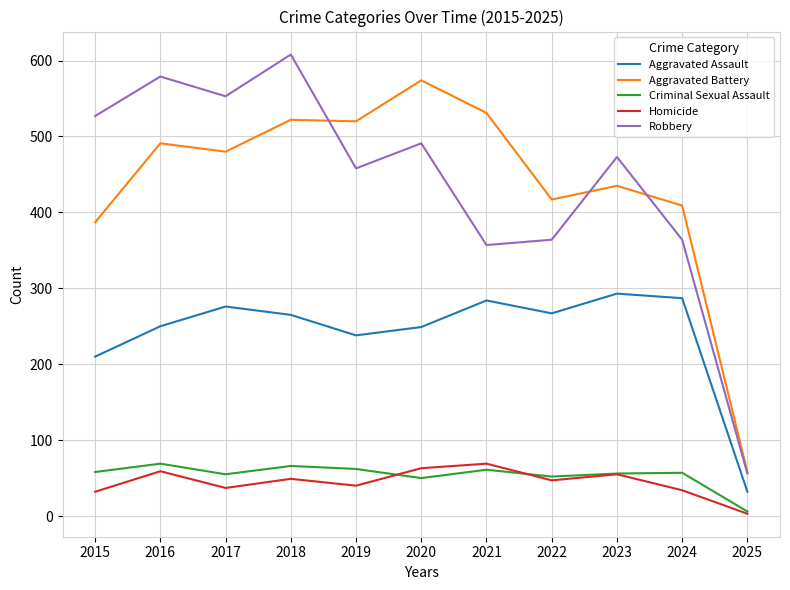

At which label is Aggravated Assault closest to 162?

2015